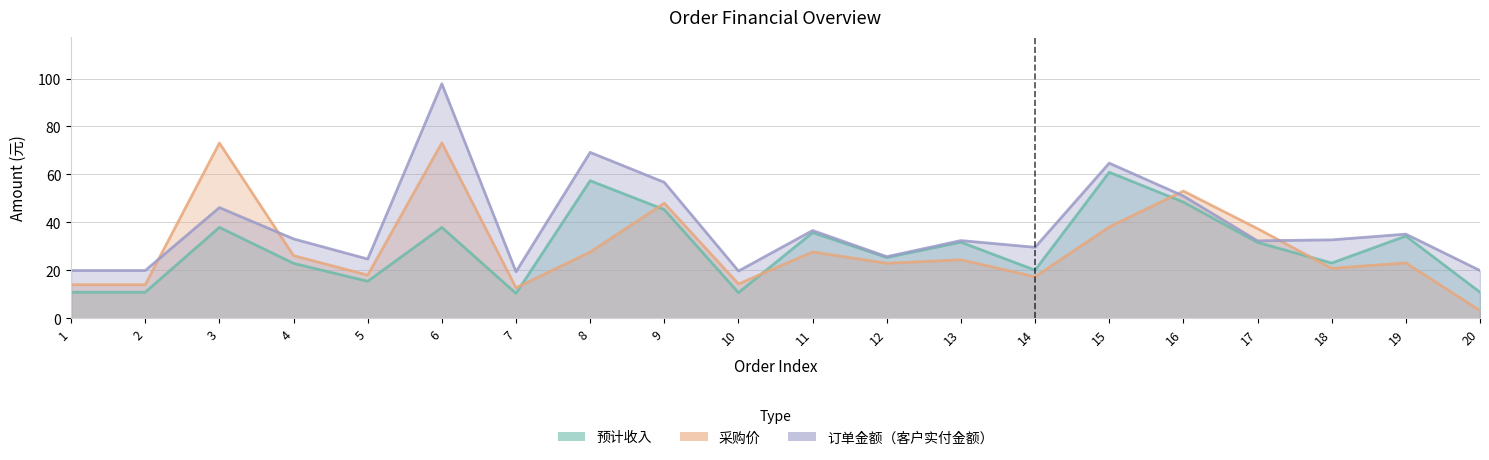

What is the total value across all series at 5?

58.1